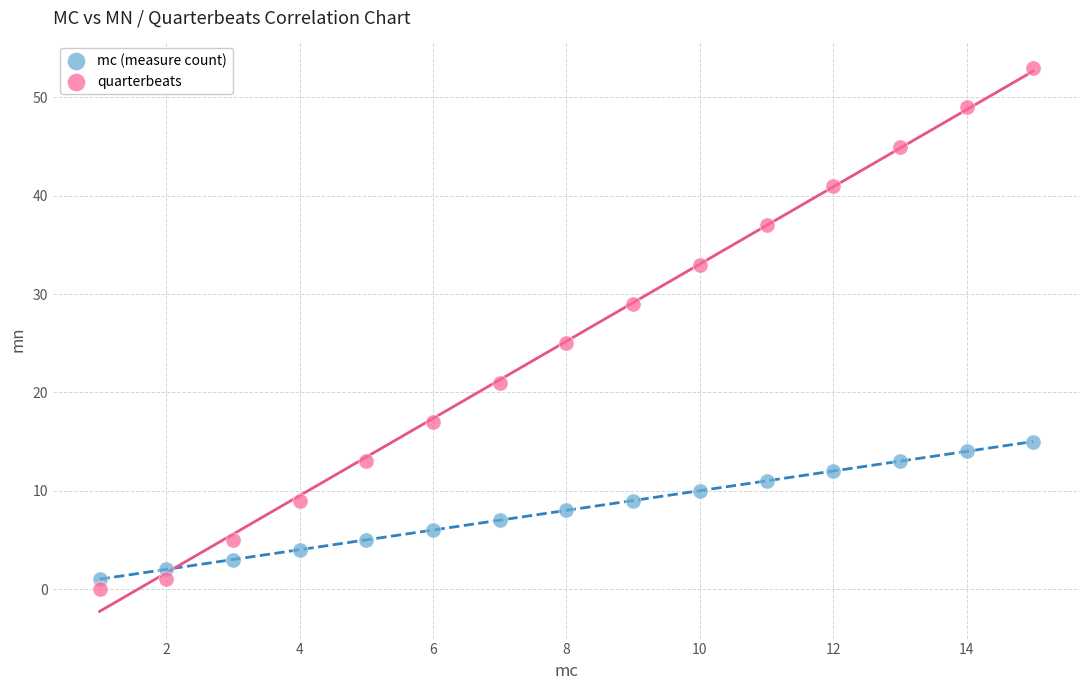

Across all data points, what is the range of X values (max minus min)?

14